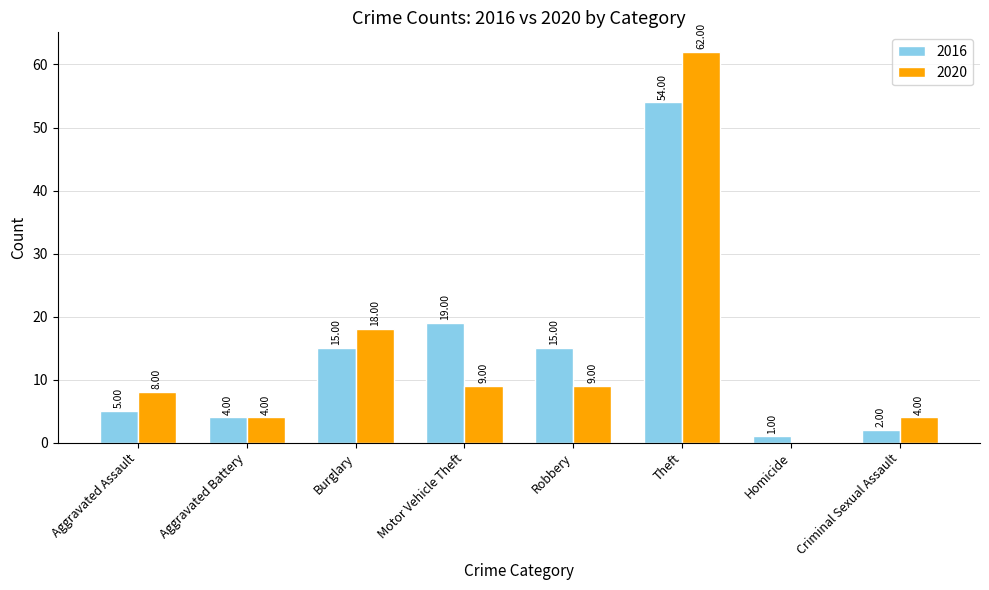

How many positive values does the 2020 series have?

7